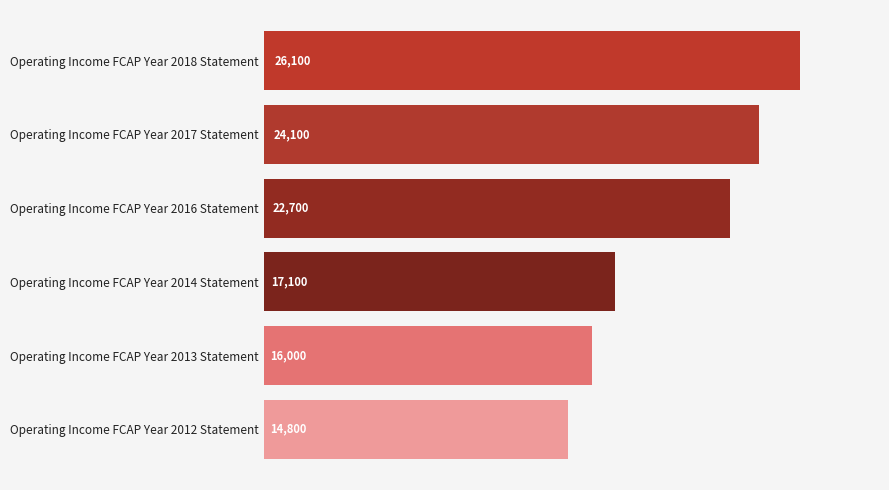

How many data points are less than 22700?

3